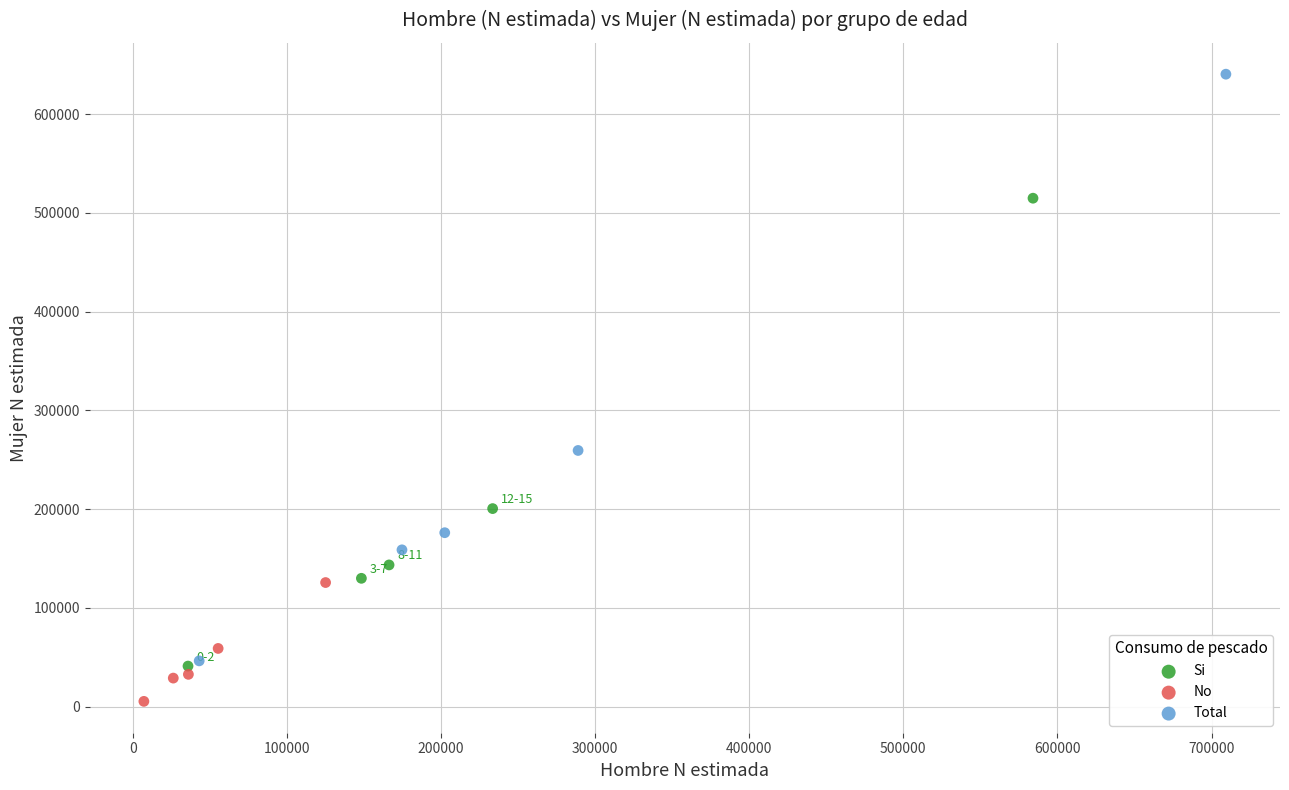

Which series has the widest spread of Y values?

Total